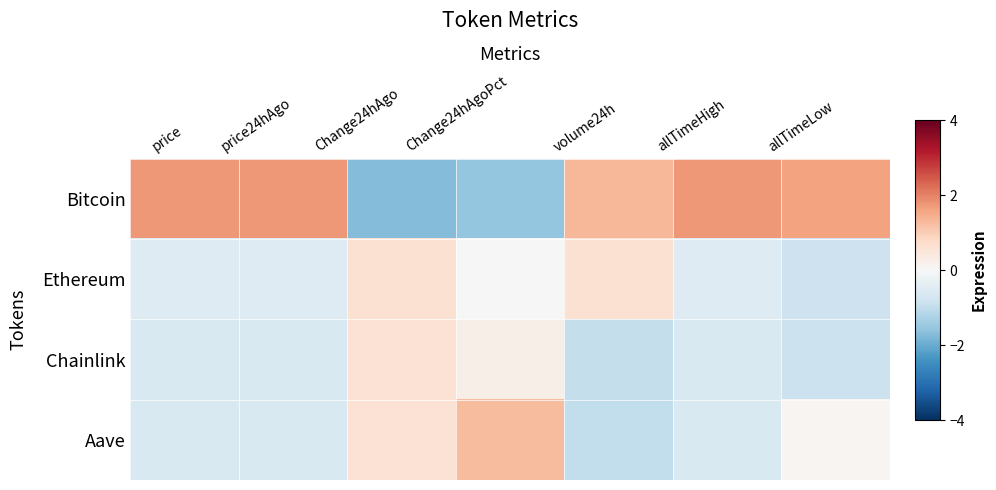

Reading left to right, extract all data points from this chart.

Bitcoin: price=1.7	price24hAgo=1.7	Change24hAgo=-1.7	Change24hAgoPct=-1.5	volume24h=1.3	allTimeHigh=1.7	allTimeLow=1.6
Ethereum: price=-0.5	price24hAgo=-0.5	Change24hAgo=0.6	Change24hAgoPct=0.0	volume24h=0.6	allTimeHigh=-0.5	allTimeLow=-0.8
Chainlink: price=-0.6	price24hAgo=-0.6	Change24hAgo=0.6	Change24hAgoPct=0.2	volume24h=-1.0	allTimeHigh=-0.6	allTimeLow=-0.8
Aave: price=-0.6	price24hAgo=-0.6	Change24hAgo=0.6	Change24hAgoPct=1.3	volume24h=-1.0	allTimeHigh=-0.6	allTimeLow=0.1